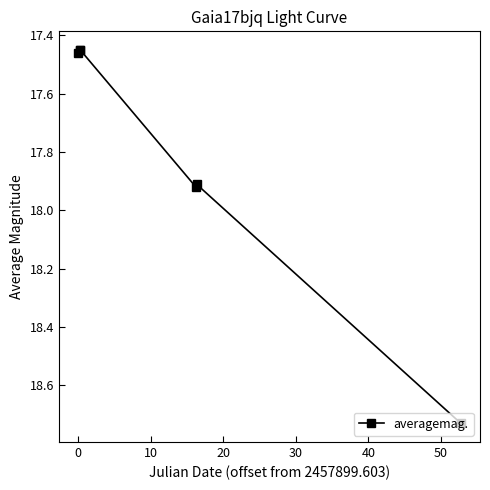

What is the difference between the maximum and minimum values?

1.3